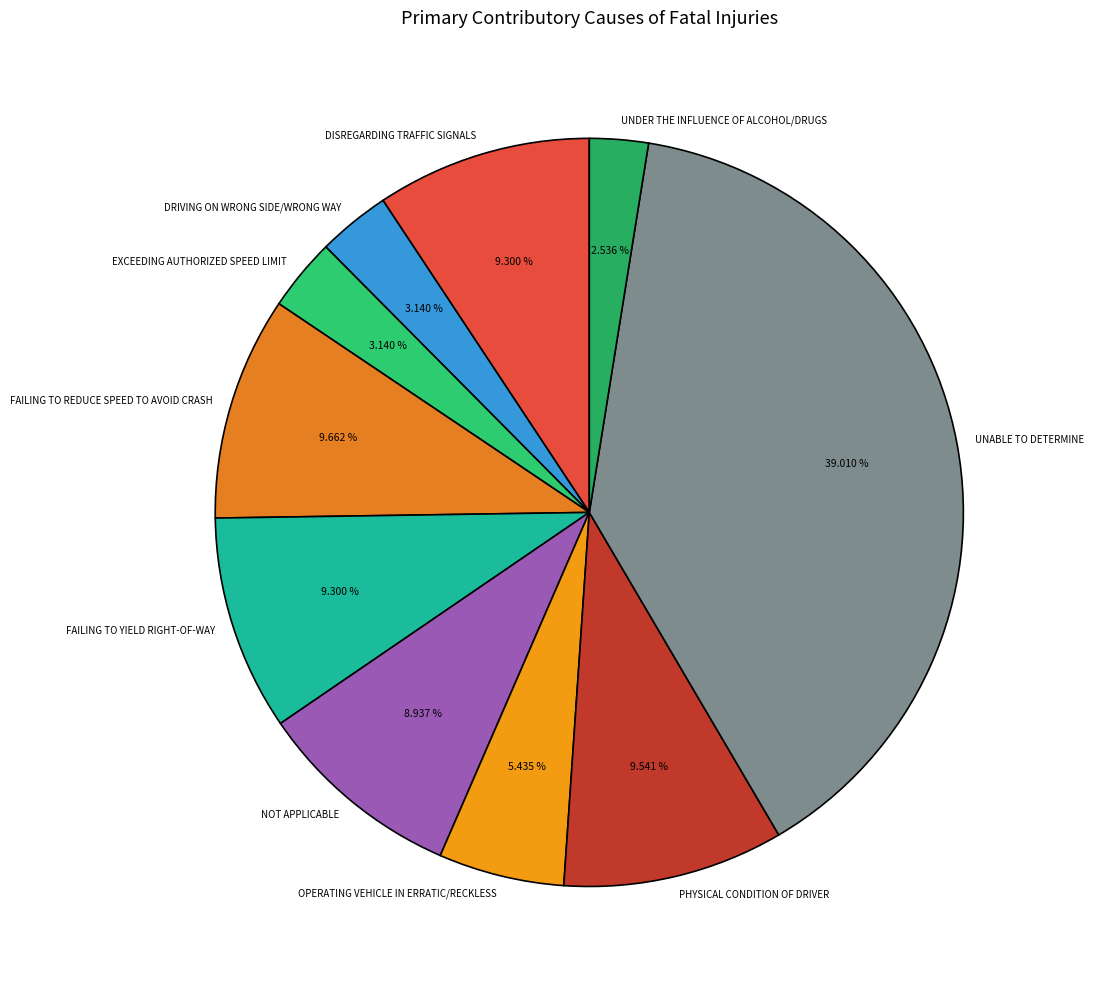

How many segments does this pie chart have?

10